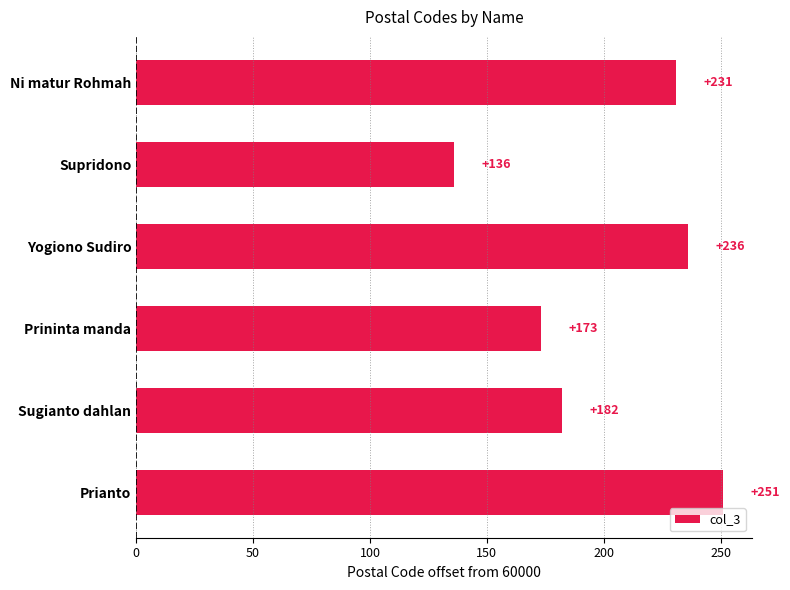

The value at Supridono is 78. True or false?

False